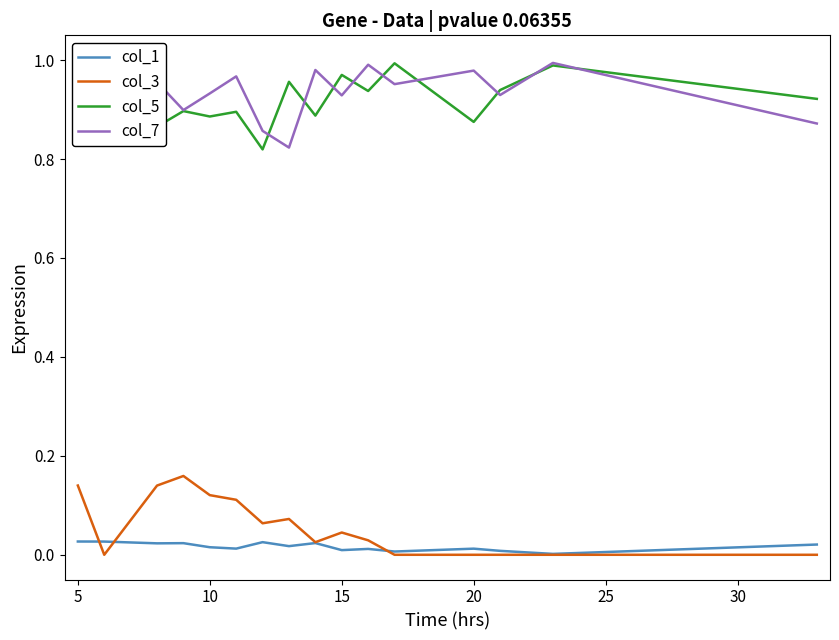

What is the difference between the maximum and minimum values in the col_3 series?

0.2